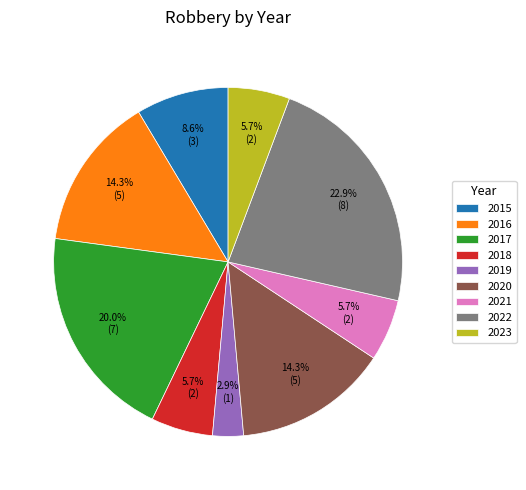

To the nearest percent, what is the difference between the largest and smallest slice percentages?

20%